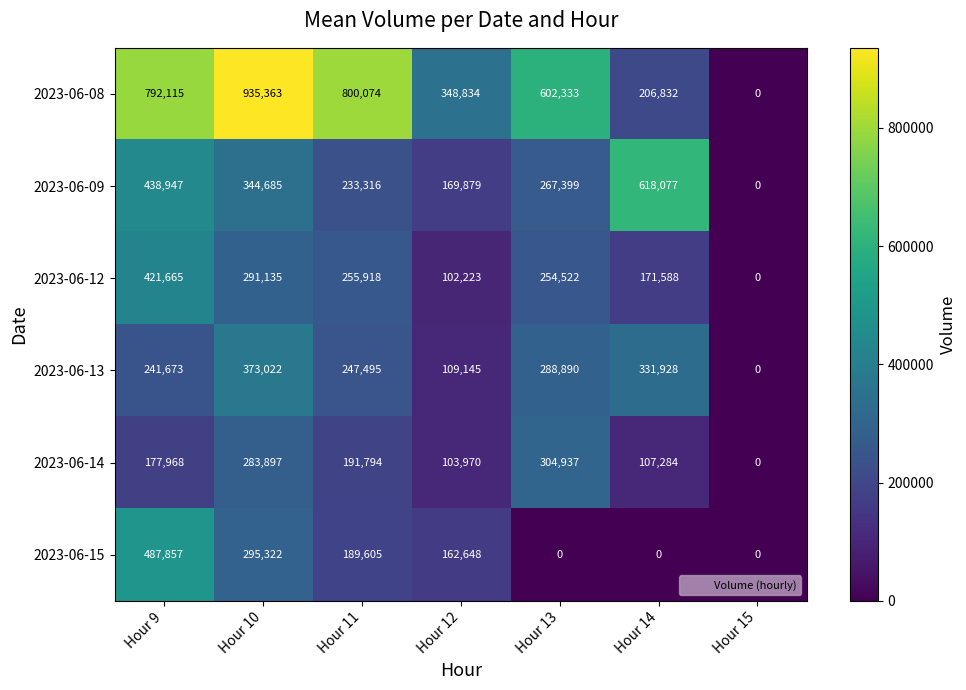

What is the greatest value displayed?

935363